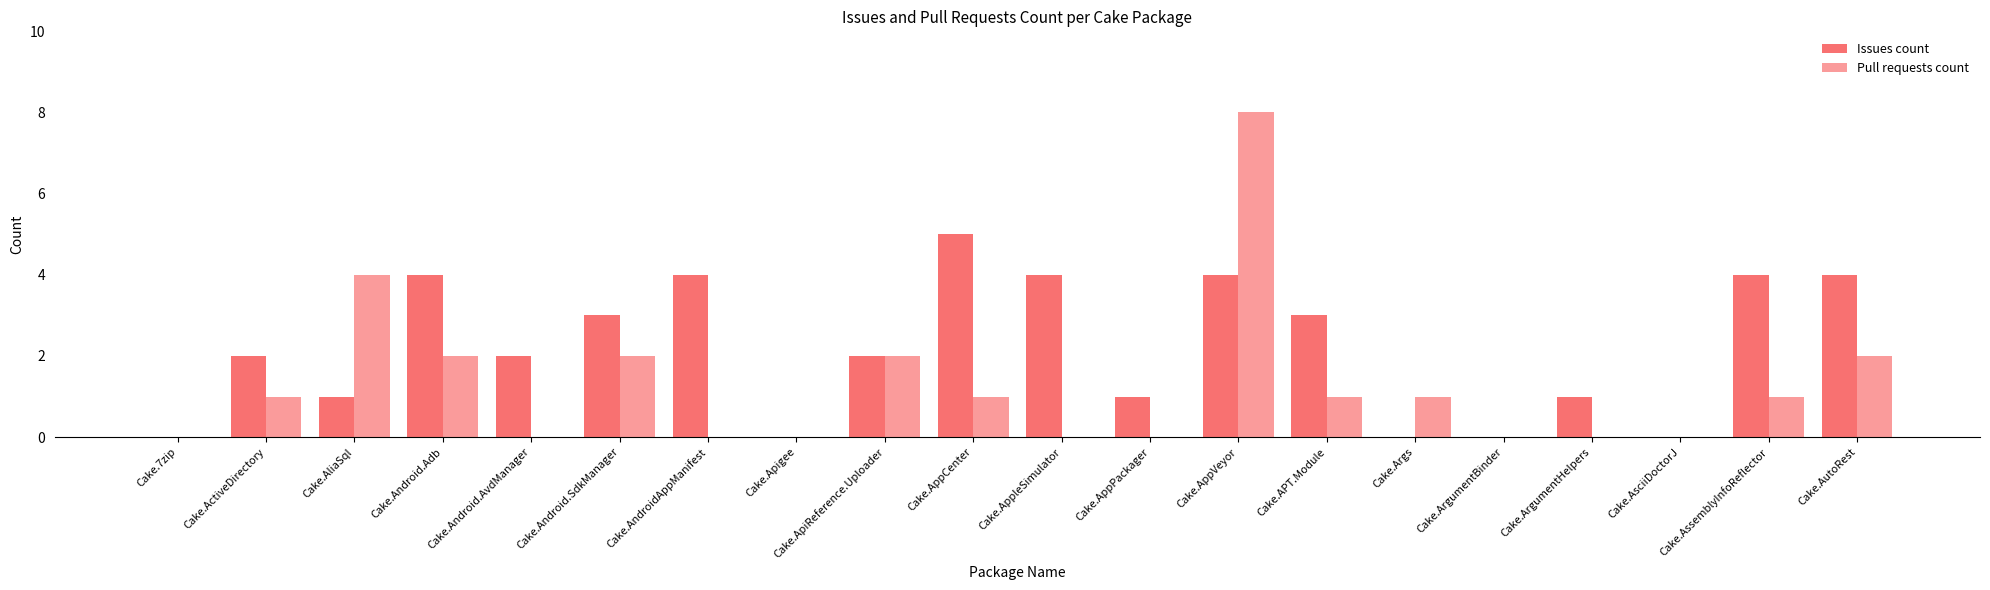

Reading right to left, extract all data points from this chart.

Issues count: 4	4	0	1	0	0	3	4	1	4	5	2	0	4	3	2	4	1	2	0
Pull requests count: 2	1	0	0	0	1	1	8	0	0	1	2	0	0	2	0	2	4	1	0